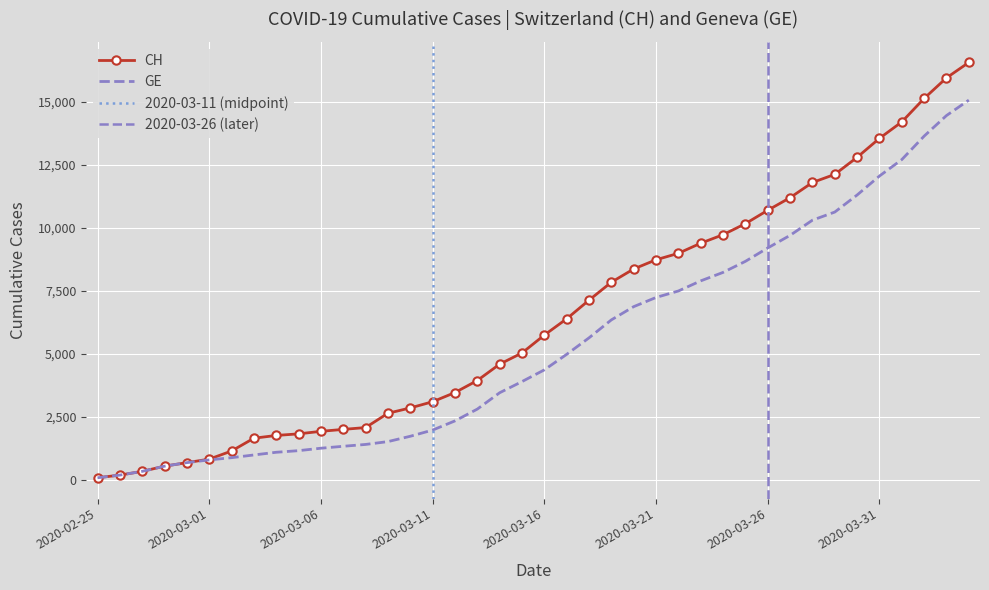

At how many categories does at least one series exceed 3981?

22